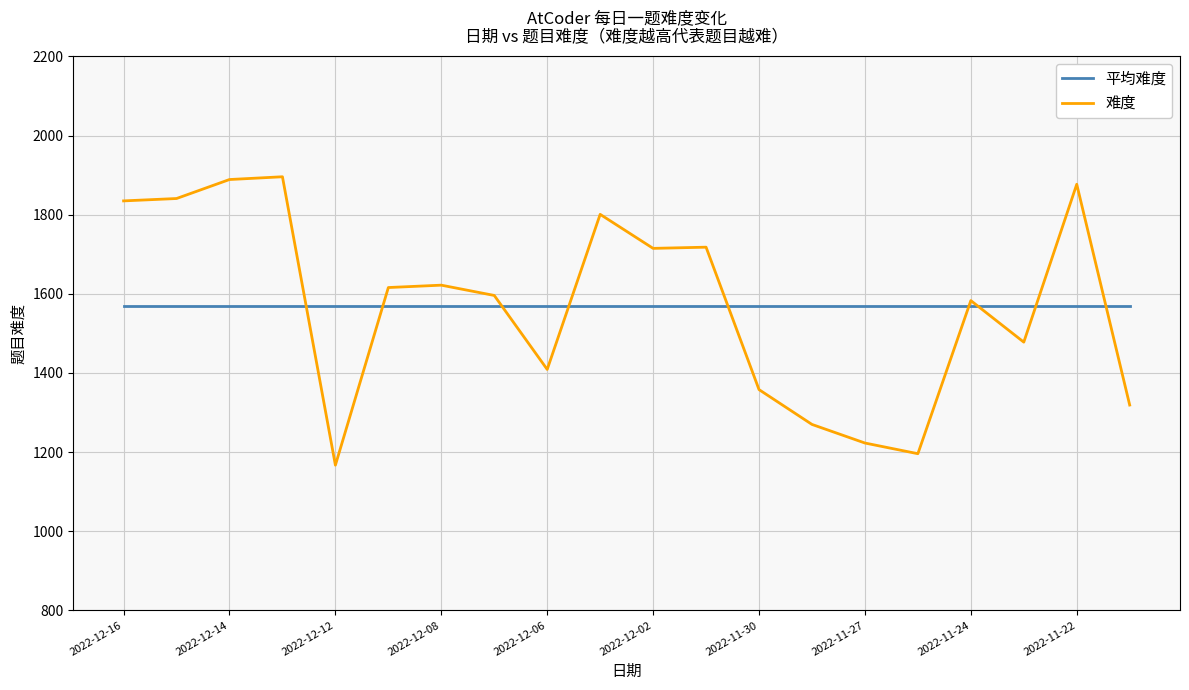

How many lines are shown in the chart?

2